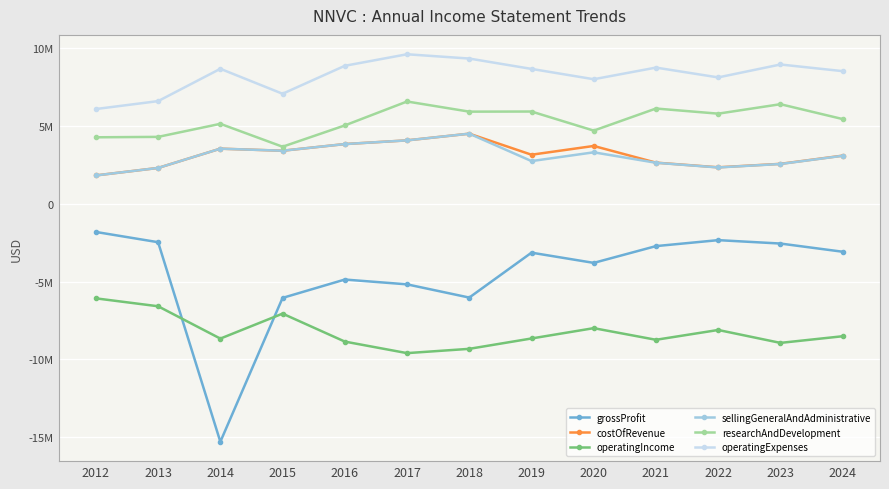

What are all the series names shown in the legend?

grossProfit, costOfRevenue, operatingIncome, sellingGeneralAndAdministrative, researchAndDevelopment, operatingExpenses